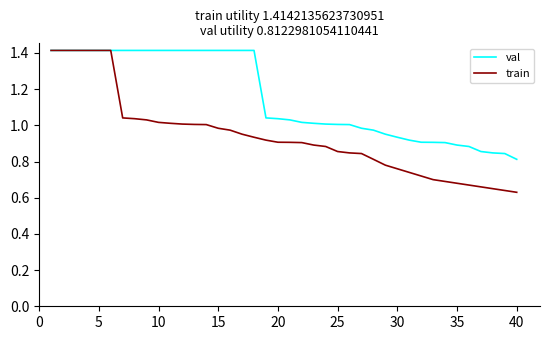

Which series has the largest range (max minus min)?

train